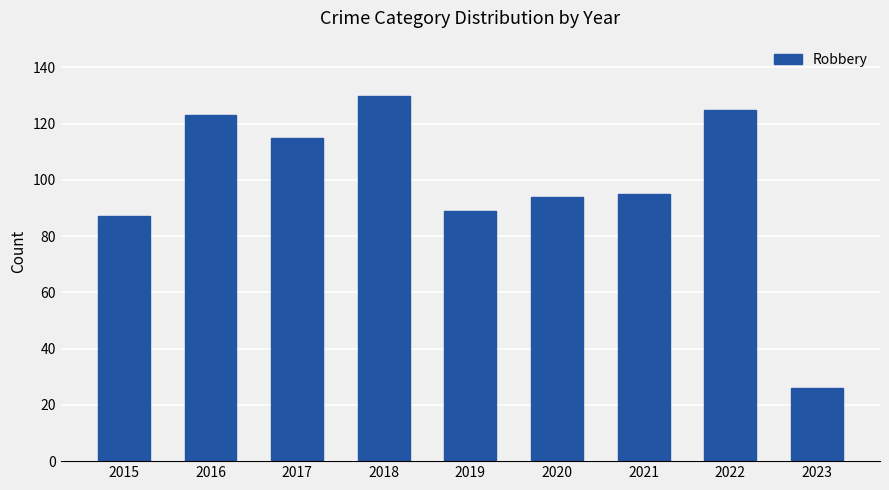

What is the value of the 2nd bar from the left?

123